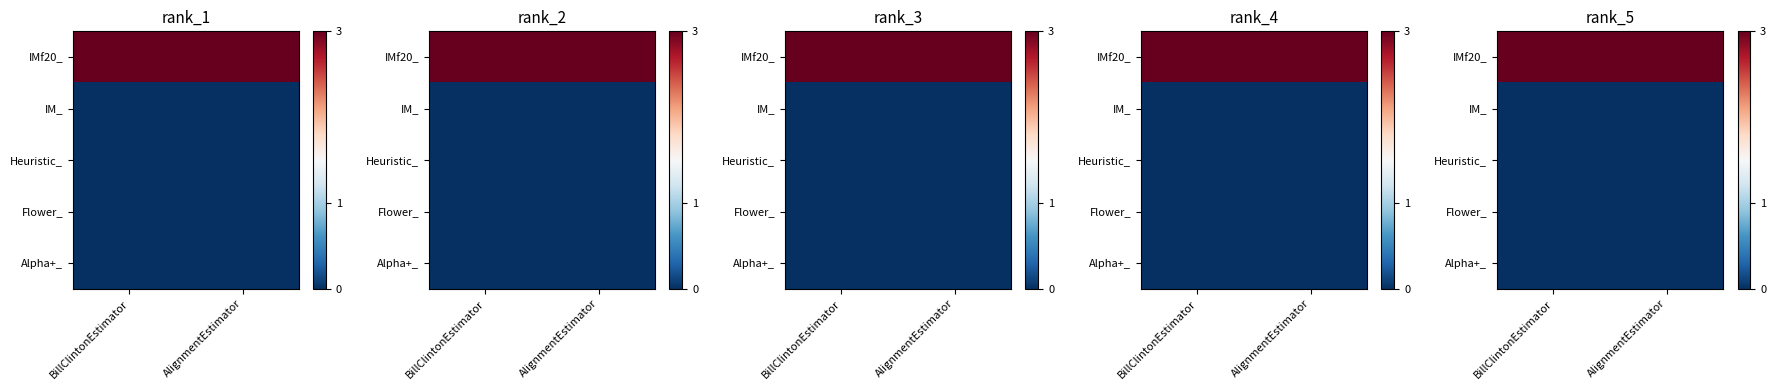

Which series has the widest spread of values?

IMf20_